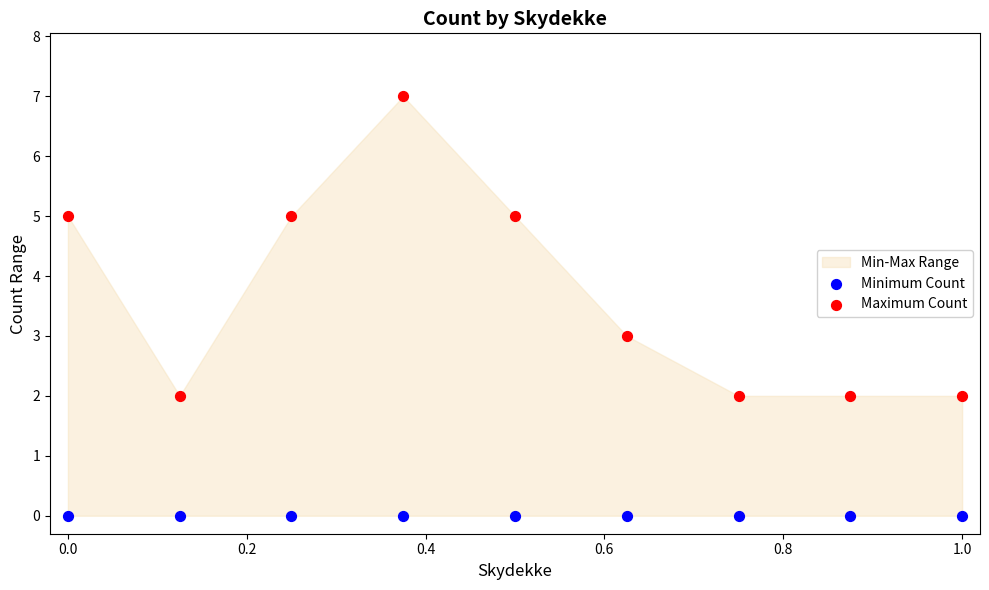

Which series contains the lowest Y value?

Minimum Count